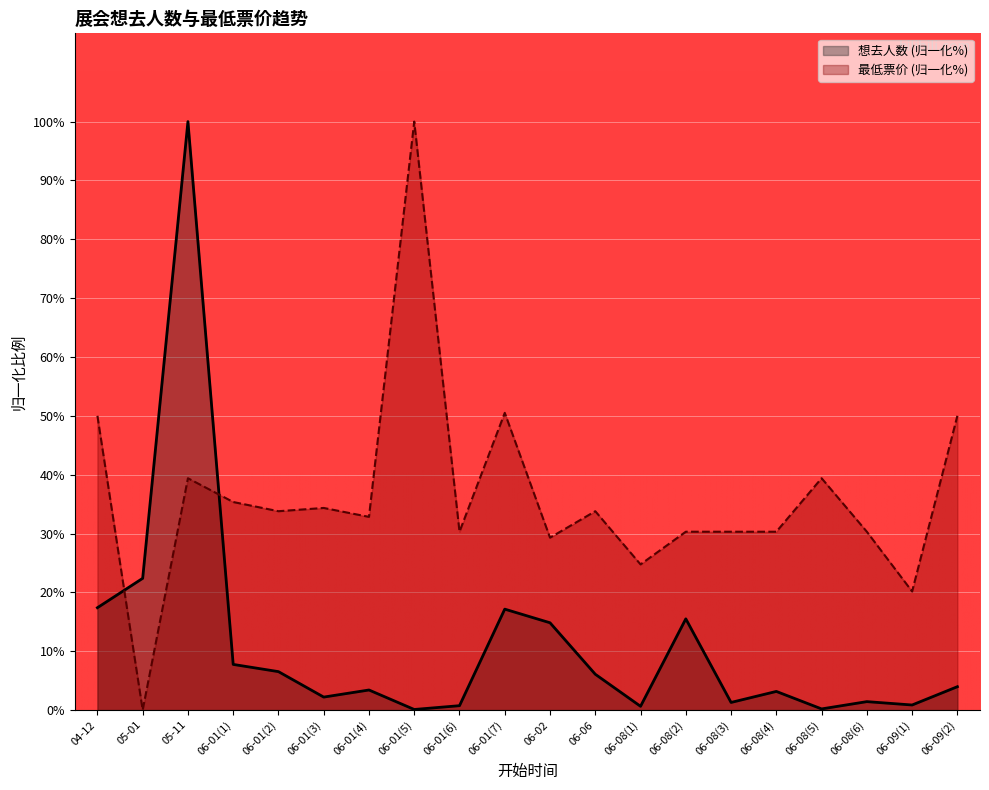

Which series changed the most between 06-08(3) and 06-08(5)?

最低票价